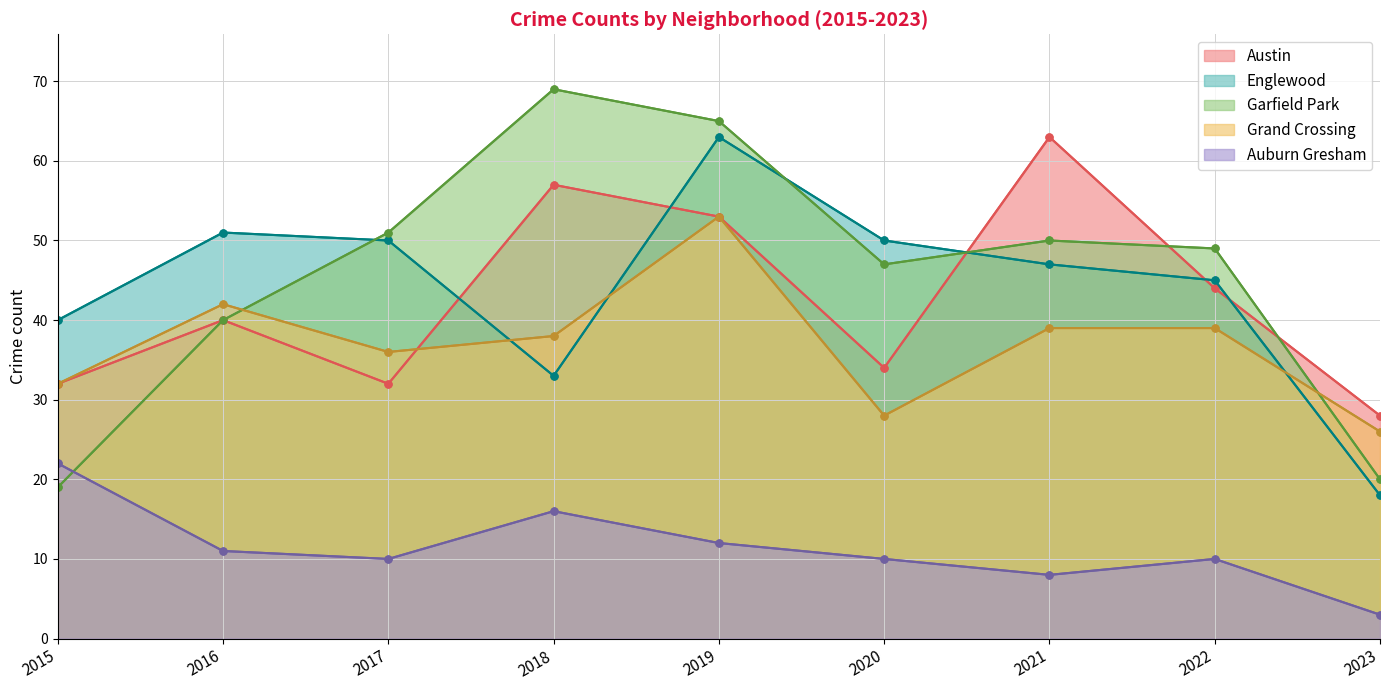

Reading left to right, list all the values displayed in this chart.

Austin: 2015=32	2016=40	2017=32	2018=57	2019=53	2020=34	2021=63	2022=44	2023=28
Englewood: 2015=40	2016=51	2017=50	2018=33	2019=63	2020=50	2021=47	2022=45	2023=18
Garfield Park: 2015=19	2016=40	2017=51	2018=69	2019=65	2020=47	2021=50	2022=49	2023=20
Grand Crossing: 2015=32	2016=42	2017=36	2018=38	2019=53	2020=28	2021=39	2022=39	2023=26
Auburn Gresham: 2015=22	2016=11	2017=10	2018=16	2019=12	2020=10	2021=8	2022=10	2023=3